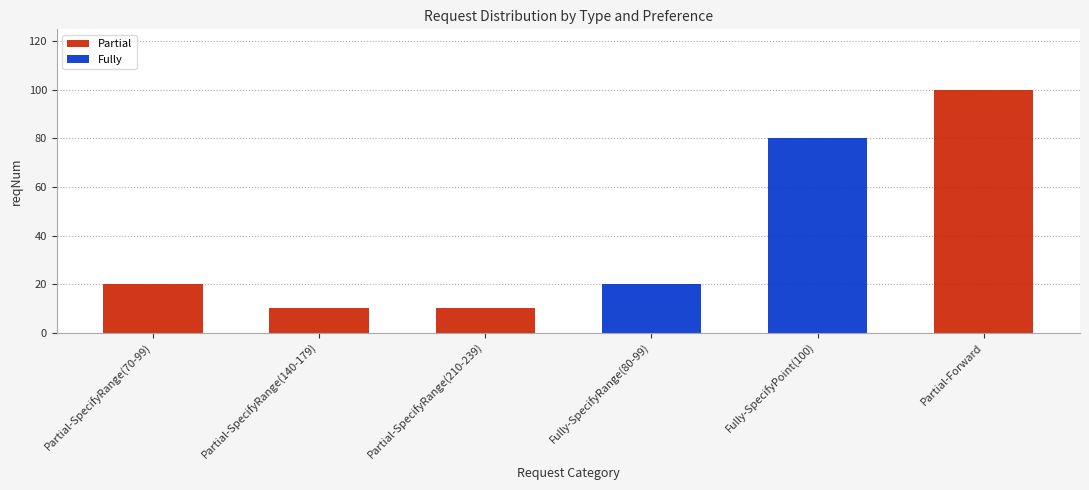

At which category does the chart reach its minimum across all series?

Fully-SpecifyRange(80-99)